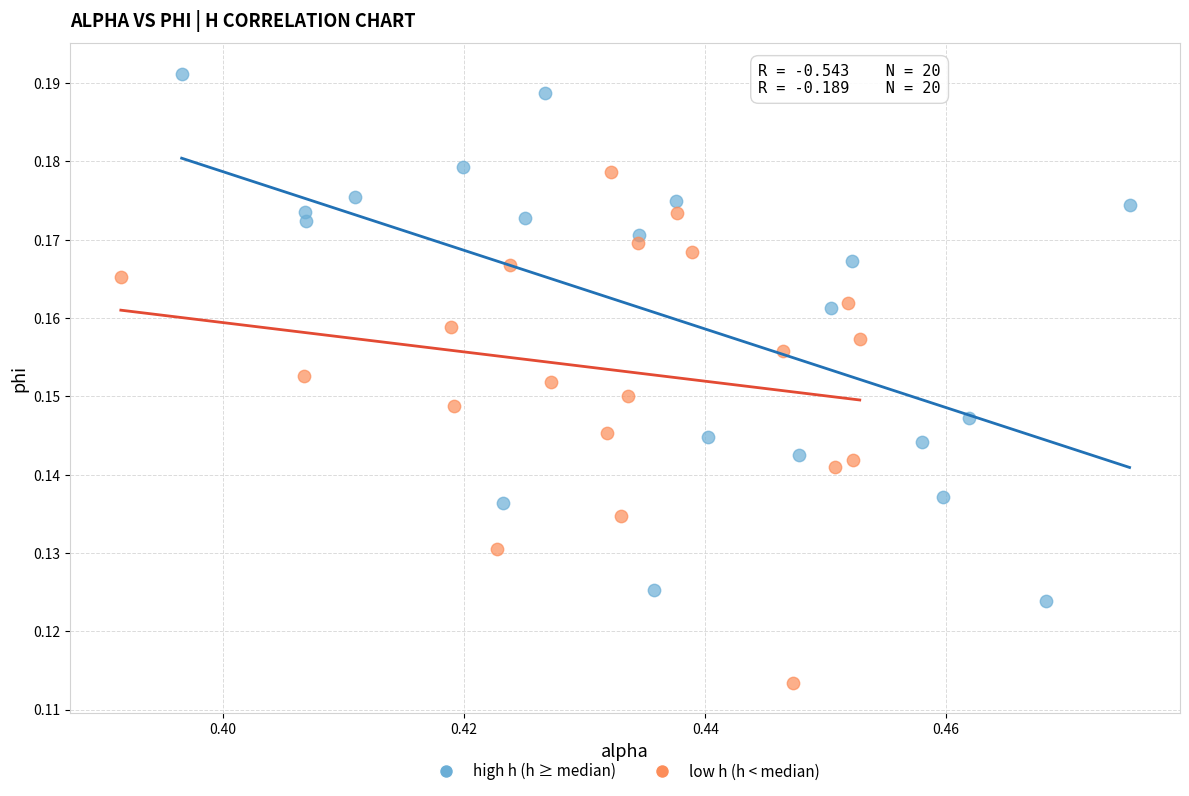

What are all the series names shown in the legend?

high h (h ≥ median), low h (h < median)